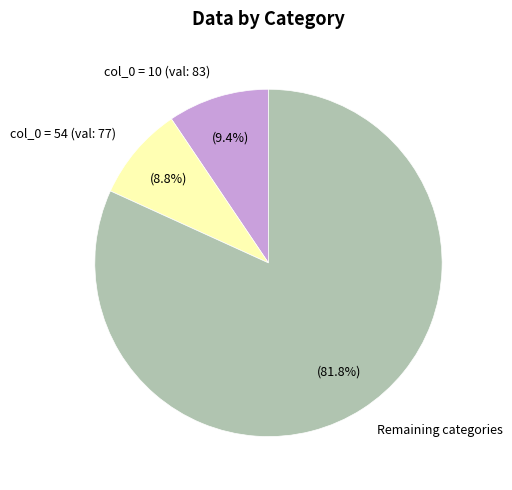

Count the number of slices in the pie.

3